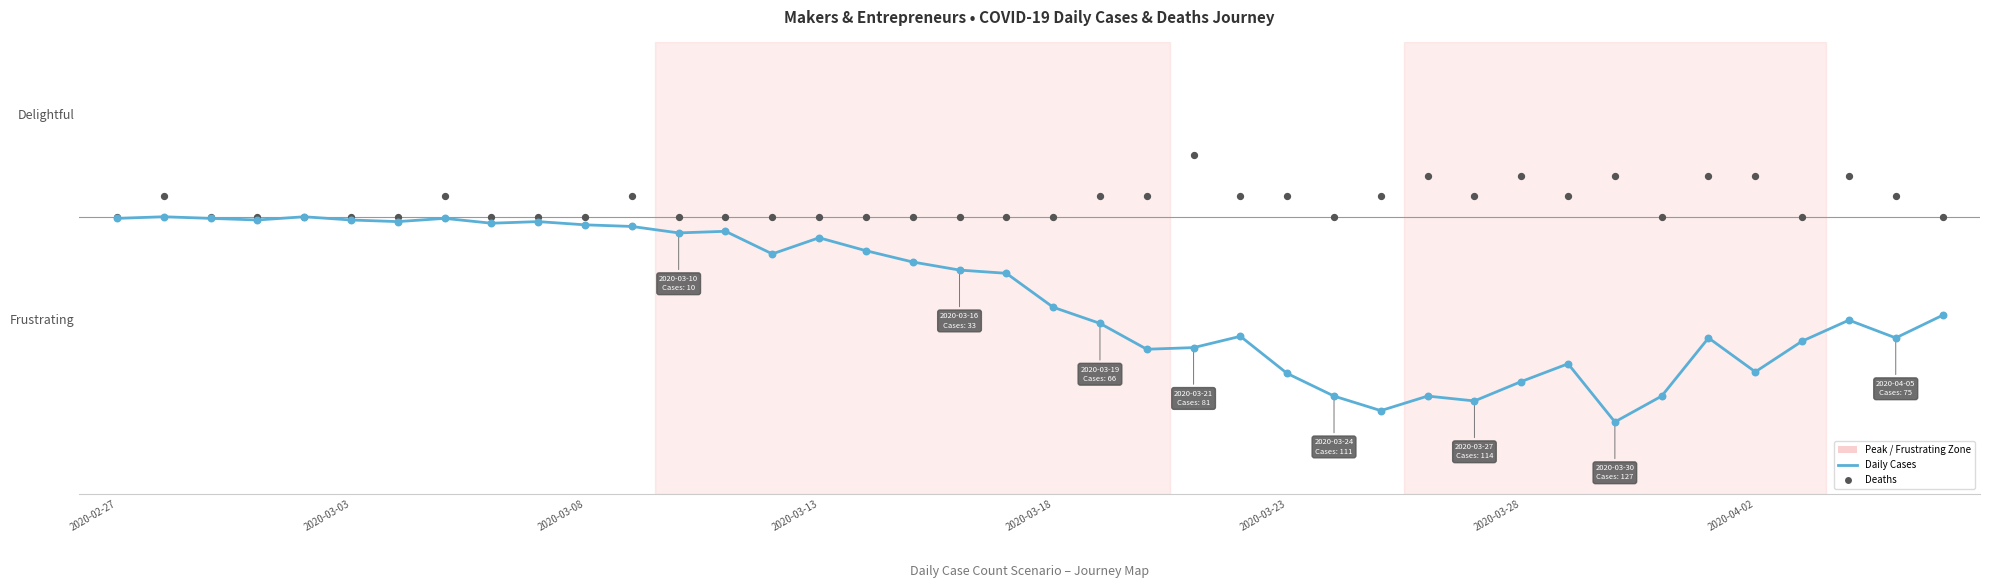

Which series has the largest total across all categories?

Deaths